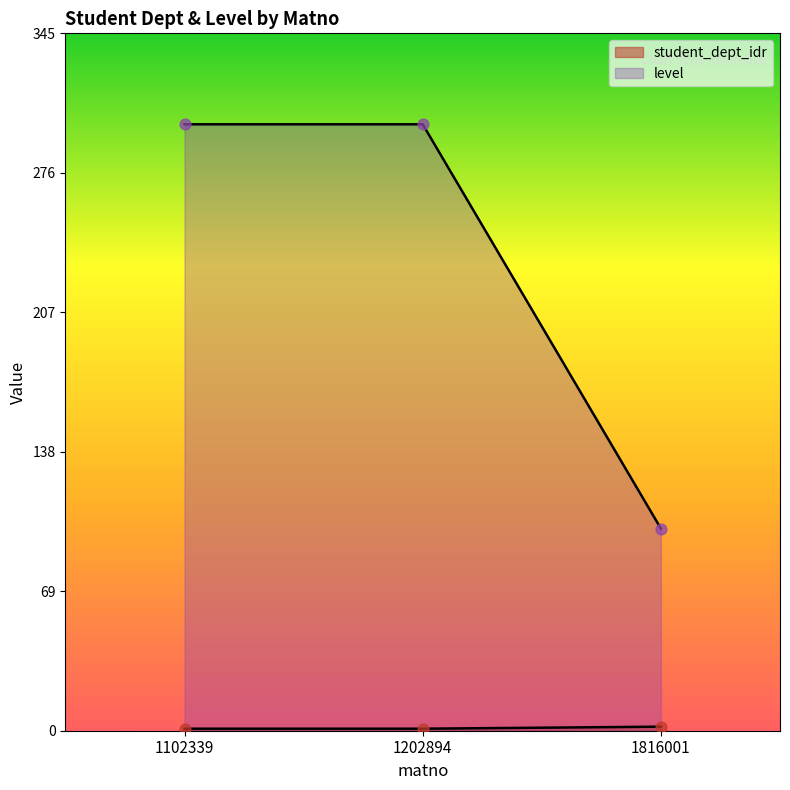

Which series has the largest total across all categories?

level